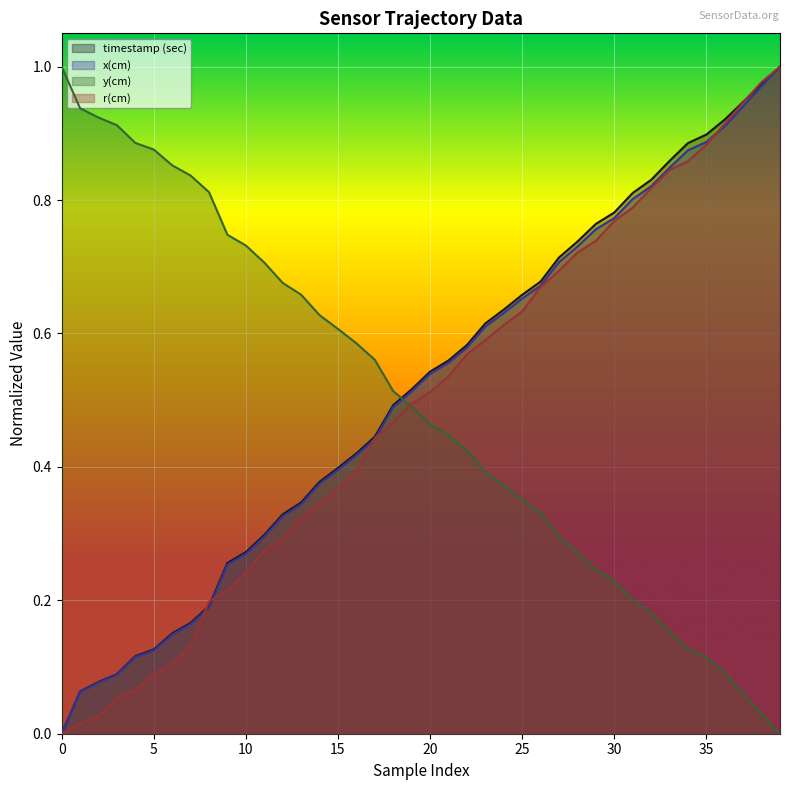

What is the difference between the timestamp (sec) values at 36 and 9?

0.7